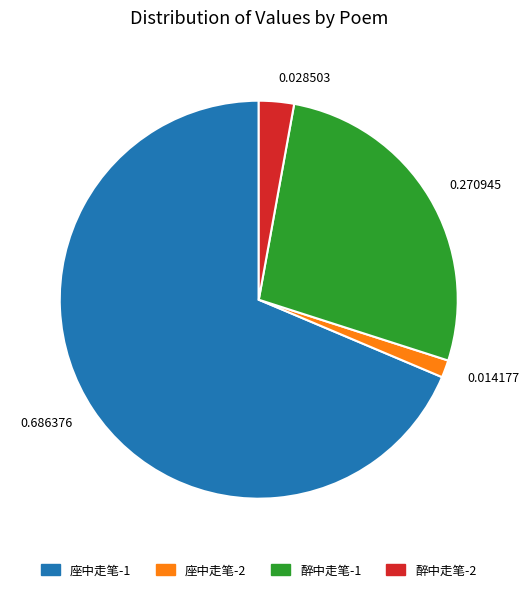

Is the sum of 座中走笔-1 and 座中走笔-2 greater than half?

Yes